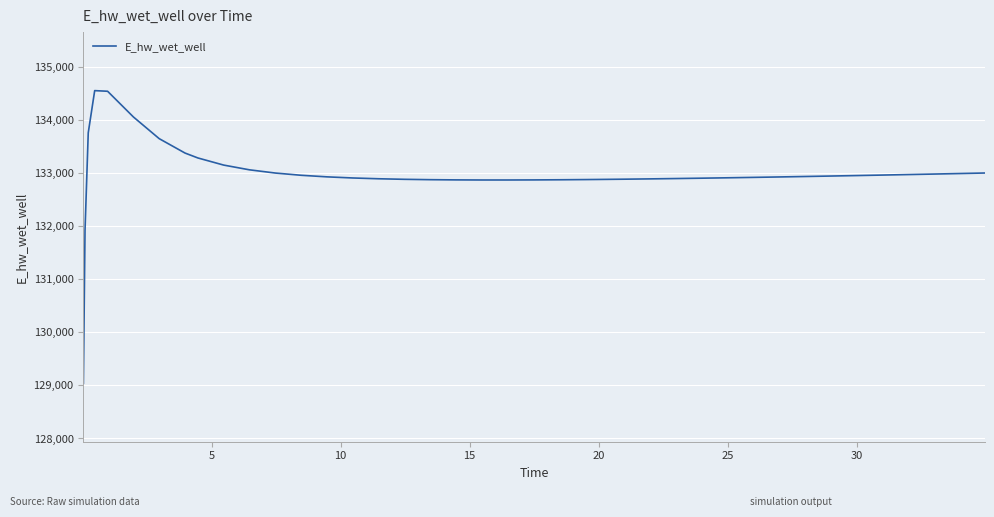

What is the difference between the maximum and minimum values?

5507.9